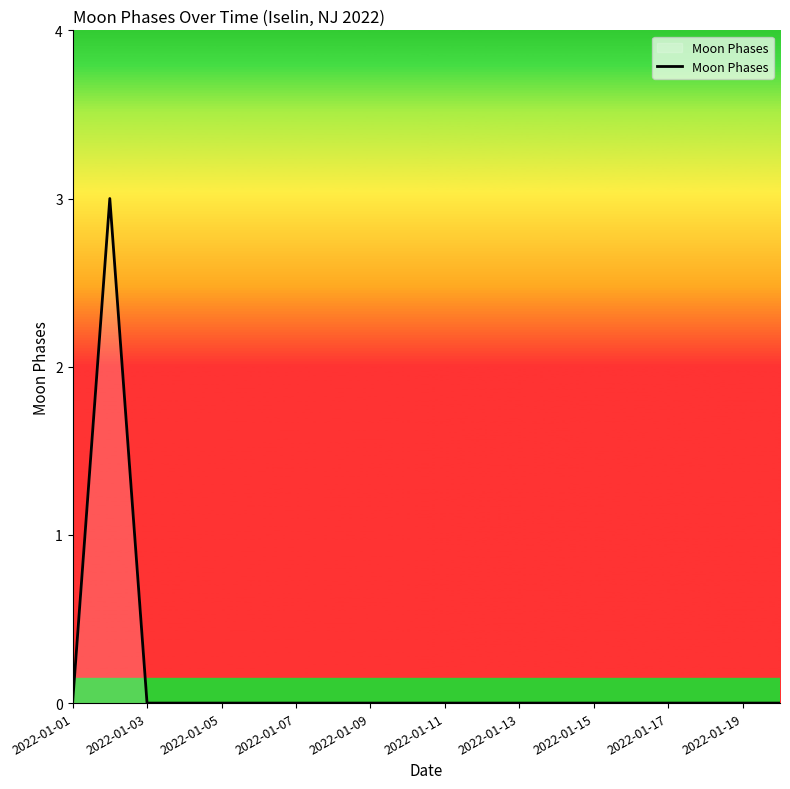

Reading left to right, extract all data points from this chart.

0	3	0	0	0	0	0	0	0	0	0	0	0	0	0	0	0	0	0	0